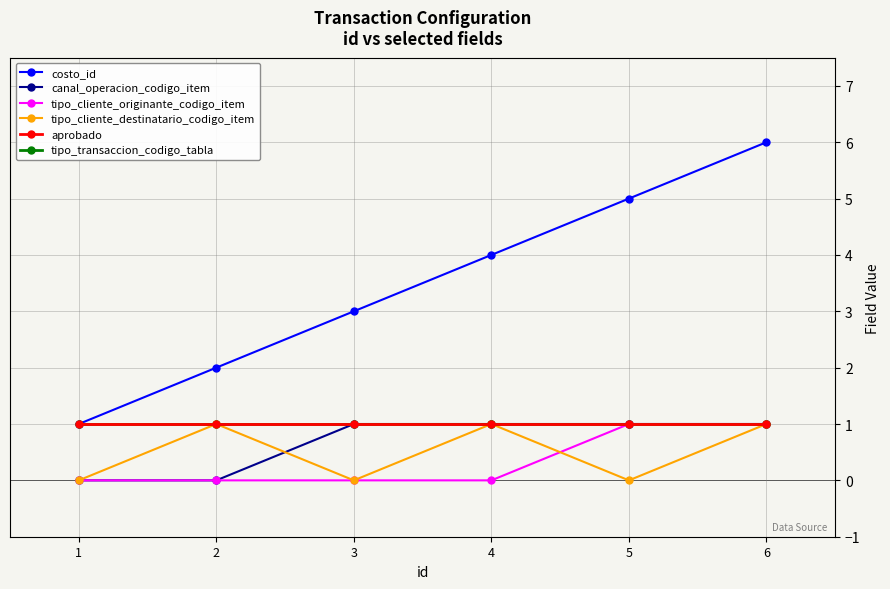

The tipo_transaccion_codigo_tabla series shows 0 at 3. True or false?

False